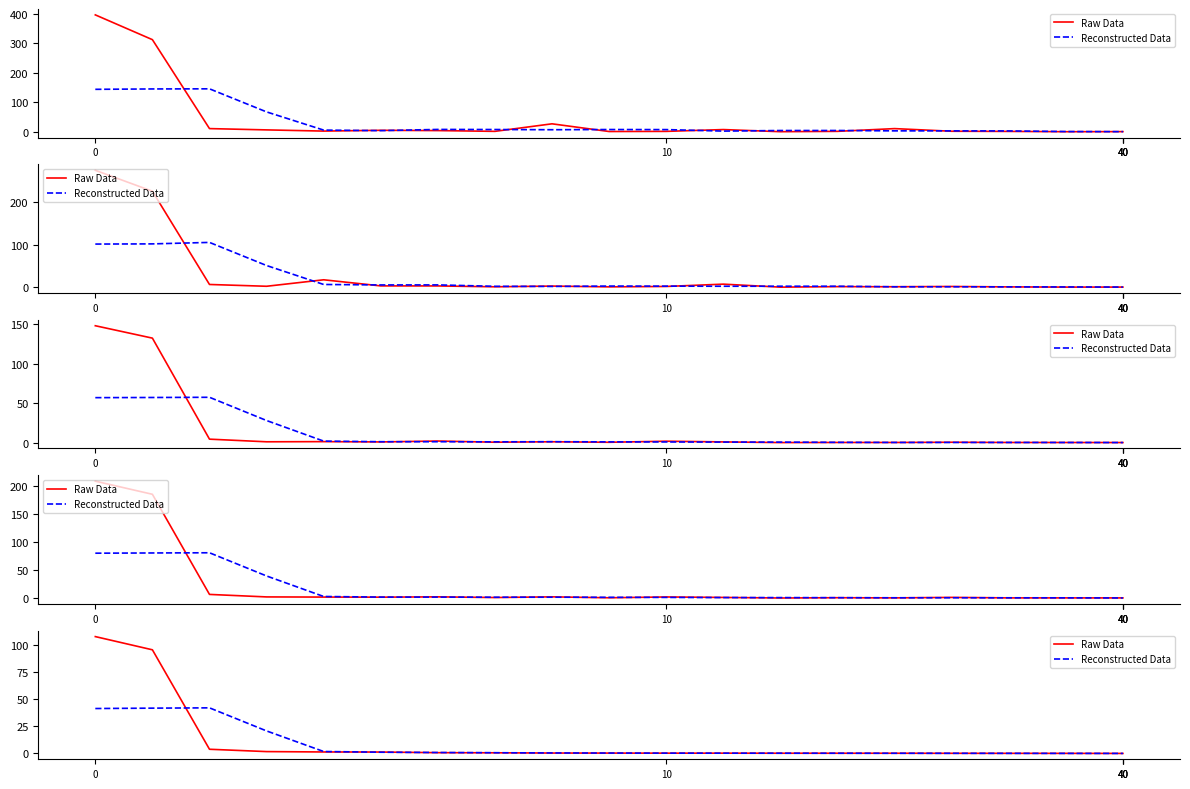

Is this an area chart (filled region under the line)?

No